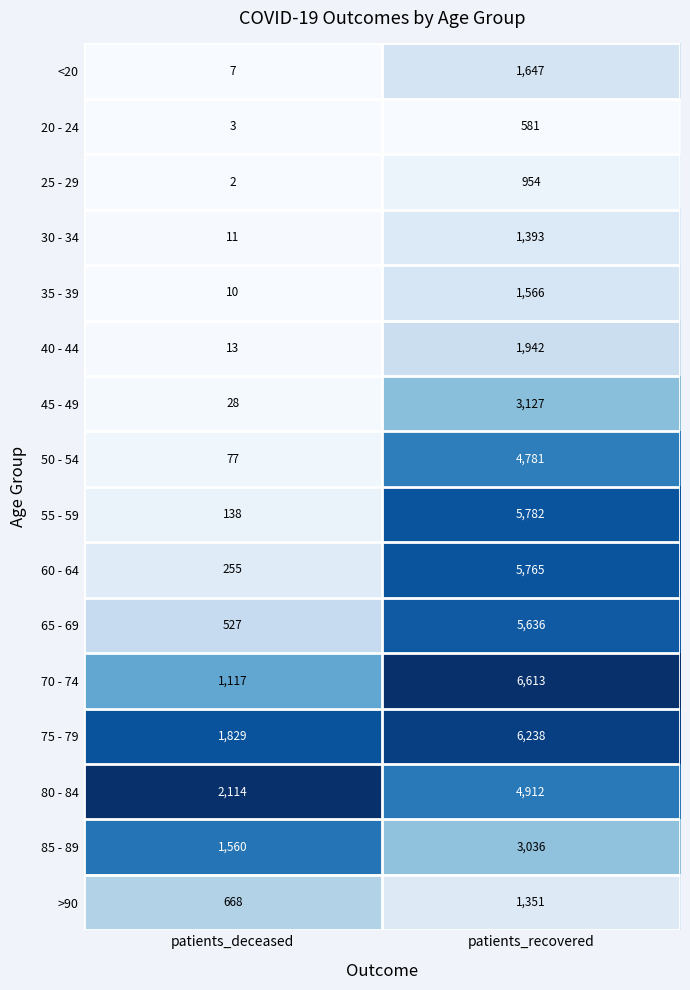

What is the sum of the 20 - 24 values at patients_recovered and patients_deceased?

584